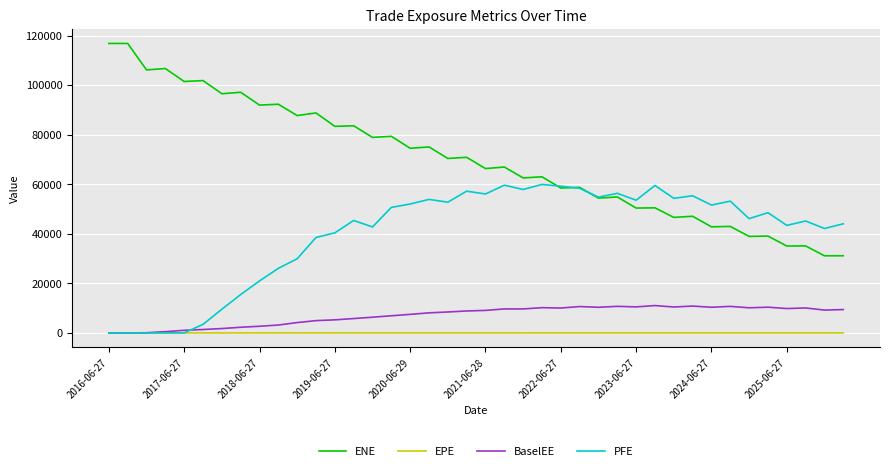

How many lines are shown in the chart?

4